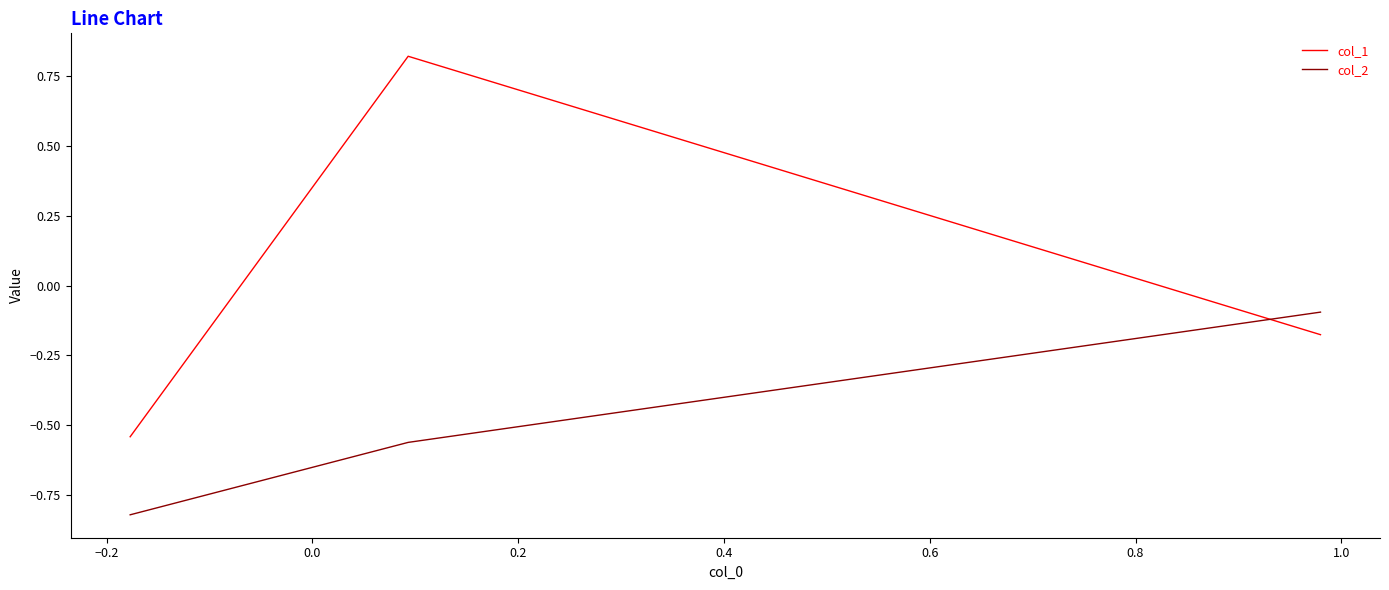

What is the difference between the maximum and second lowest values in the col_1 series?

1.0